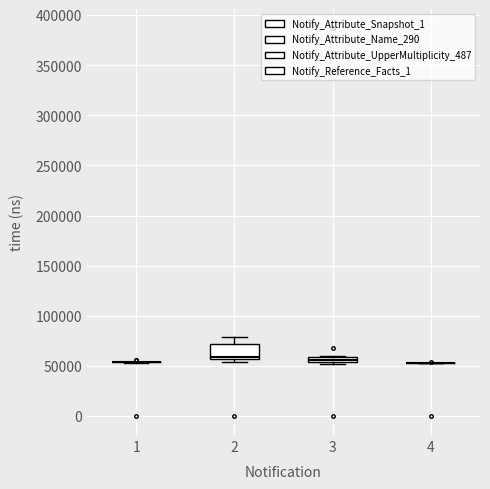

Where is the lower edge of the box at x = 3 on the y-axis? The values are not printed on the chart, so give them approximately, as read against the axis.

55000